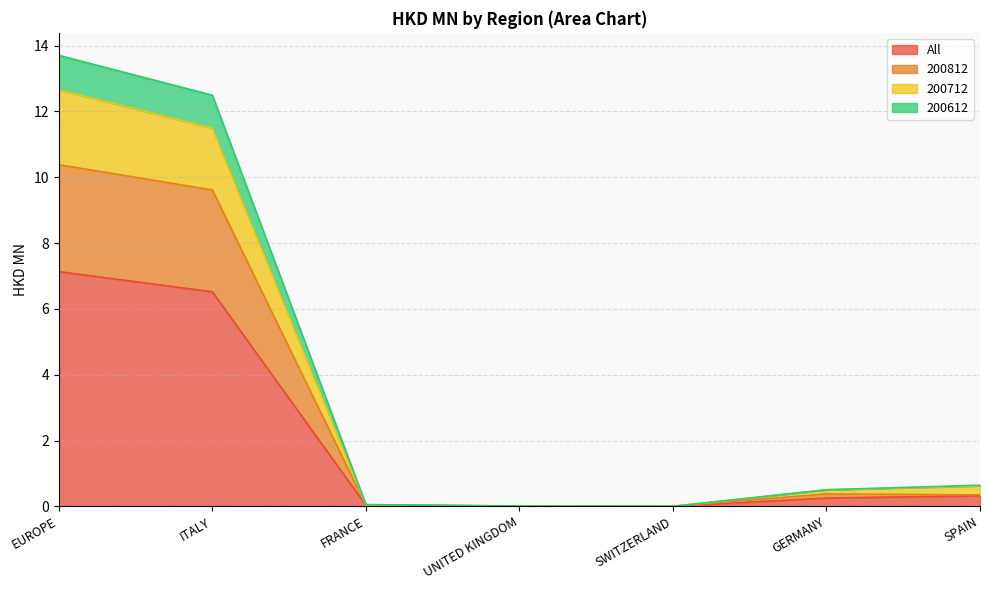

What is the difference between the highest and lowest values at ITALY?

6.0